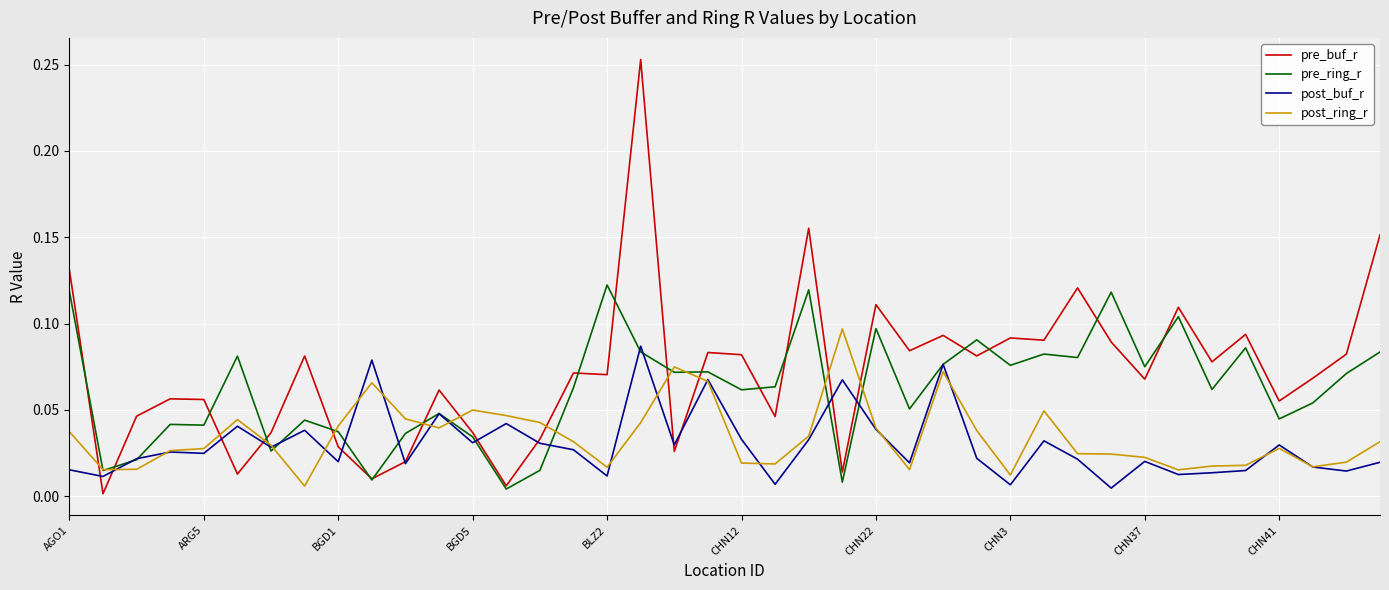

How many times do post_ring_r and pre_buf_r cross each other?

12